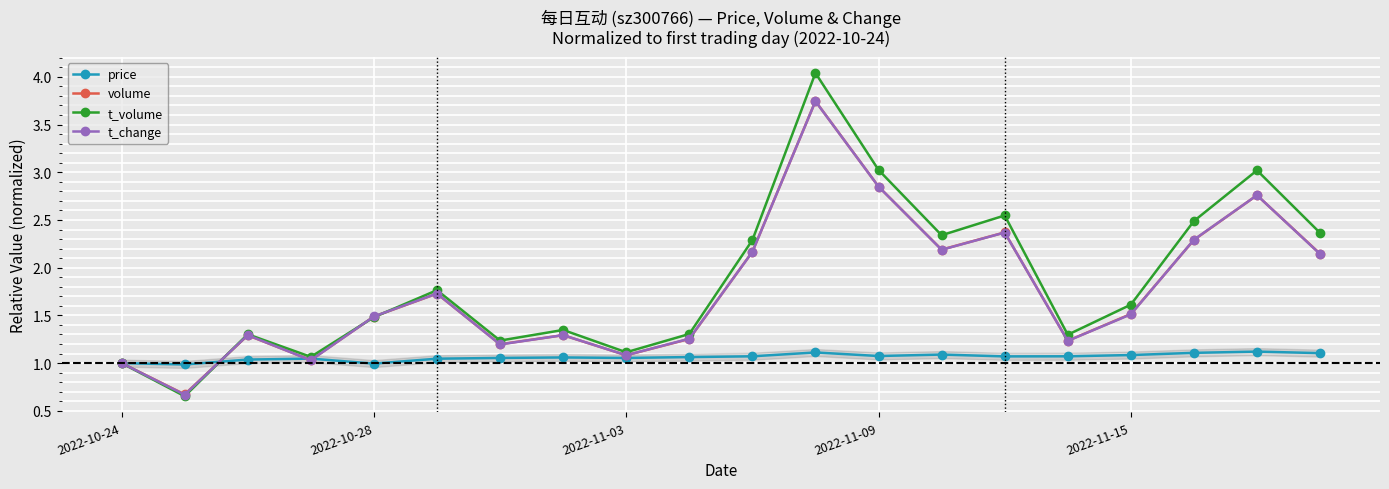

How many interior local valleys does the price series have?

5